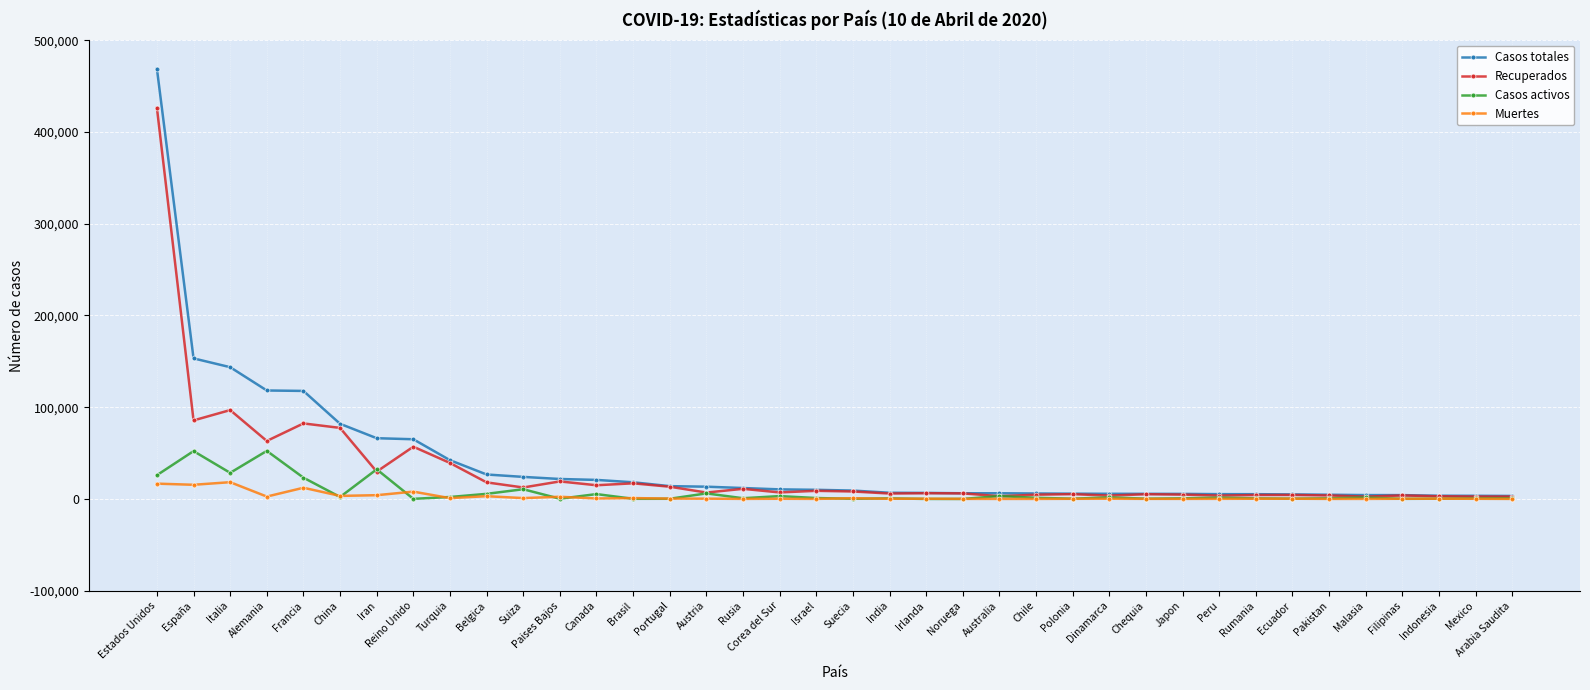

Rank the series by their maximum value, from highest to lowest.

Casos totales, Recuperados, Casos activos, Muertes